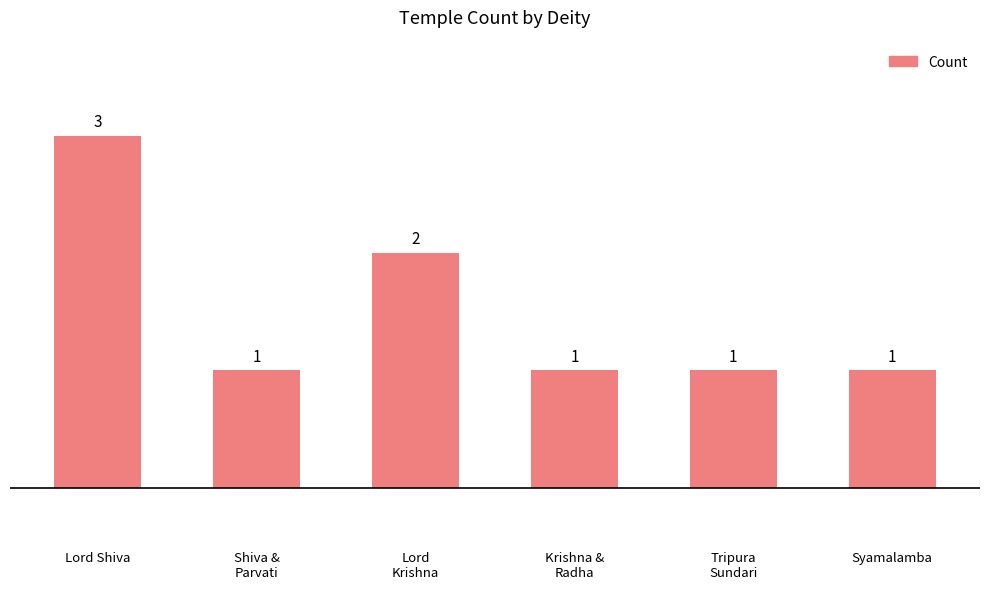

The value at Syamalamba is 1. True or false?

True